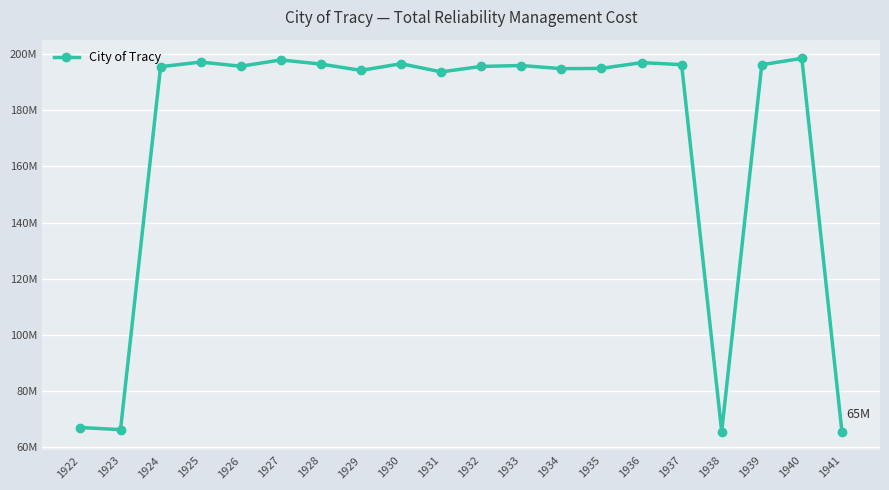

The chart shows a value of 275269103.6 at 1937. True or false?

False